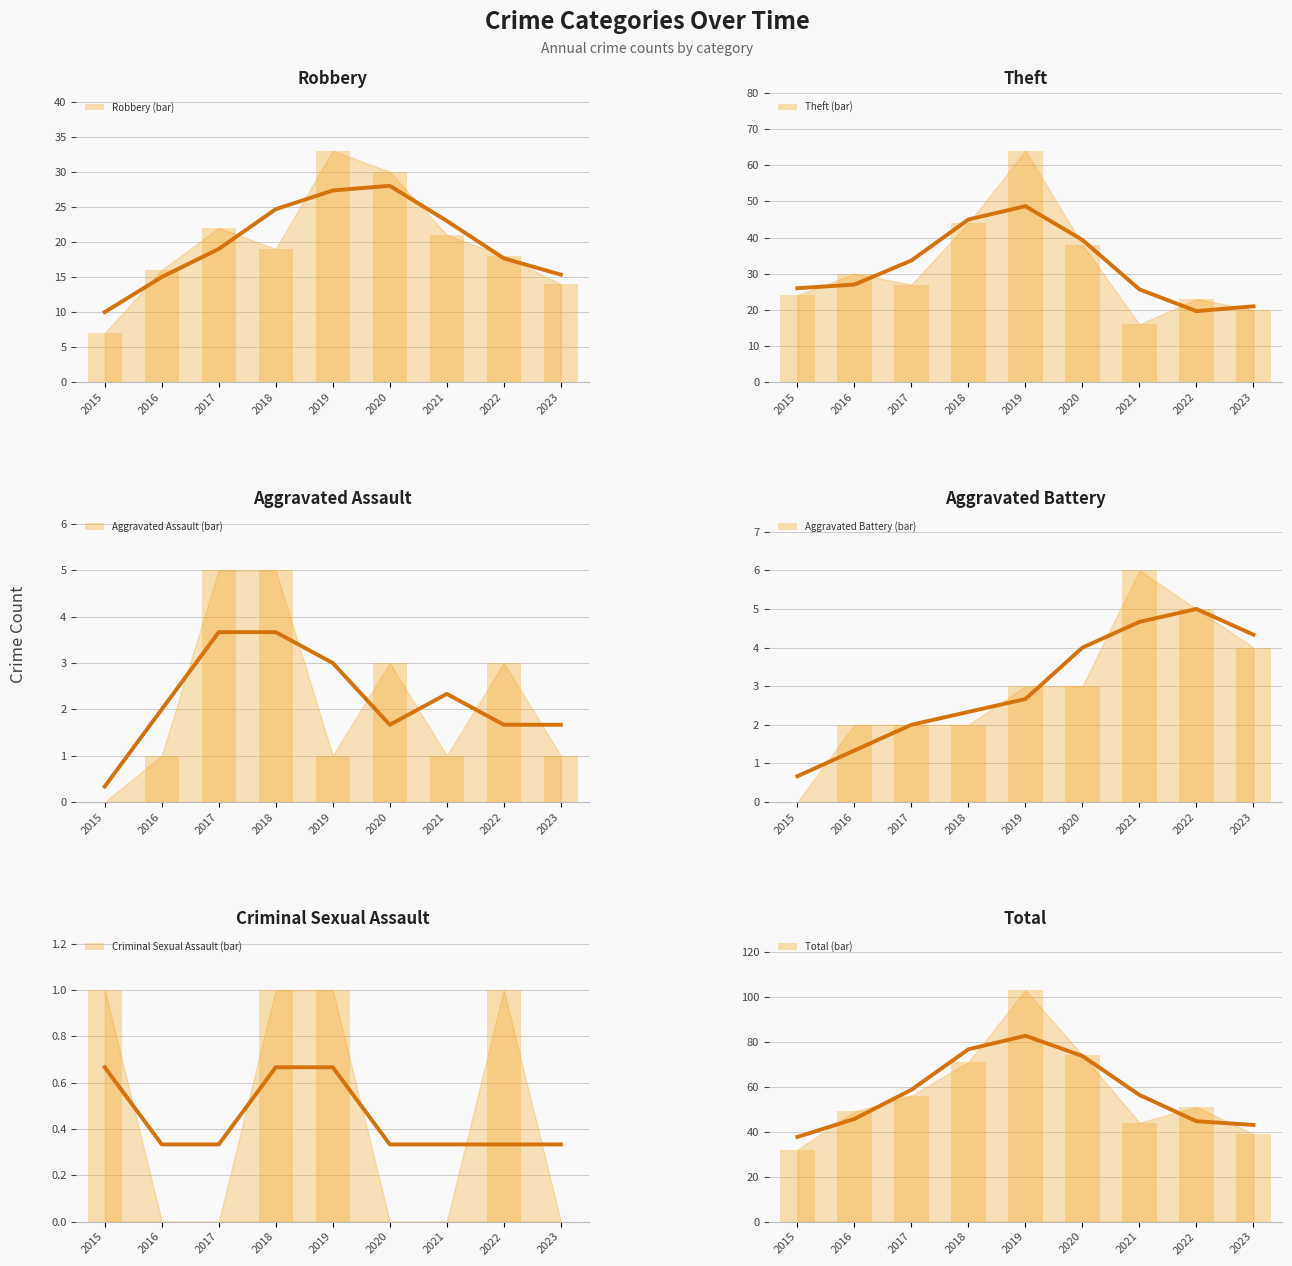

How many values in Aggravated Battery are above zero?

8